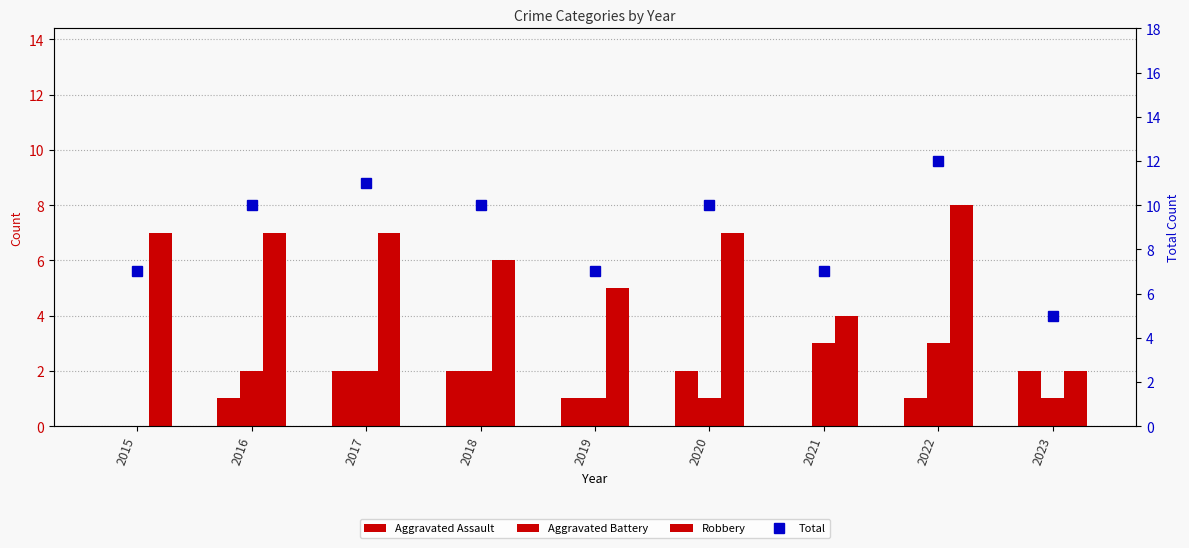

Reading left to right, transcribe all the data shown in this chart.

Aggravated Assault: 0	1	2	2	1	2	0	1	2
Aggravated Battery: 0	2	2	2	1	1	3	3	1
Robbery: 7	7	7	6	5	7	4	8	2
Total: 7	10	11	10	7	10	7	12	5